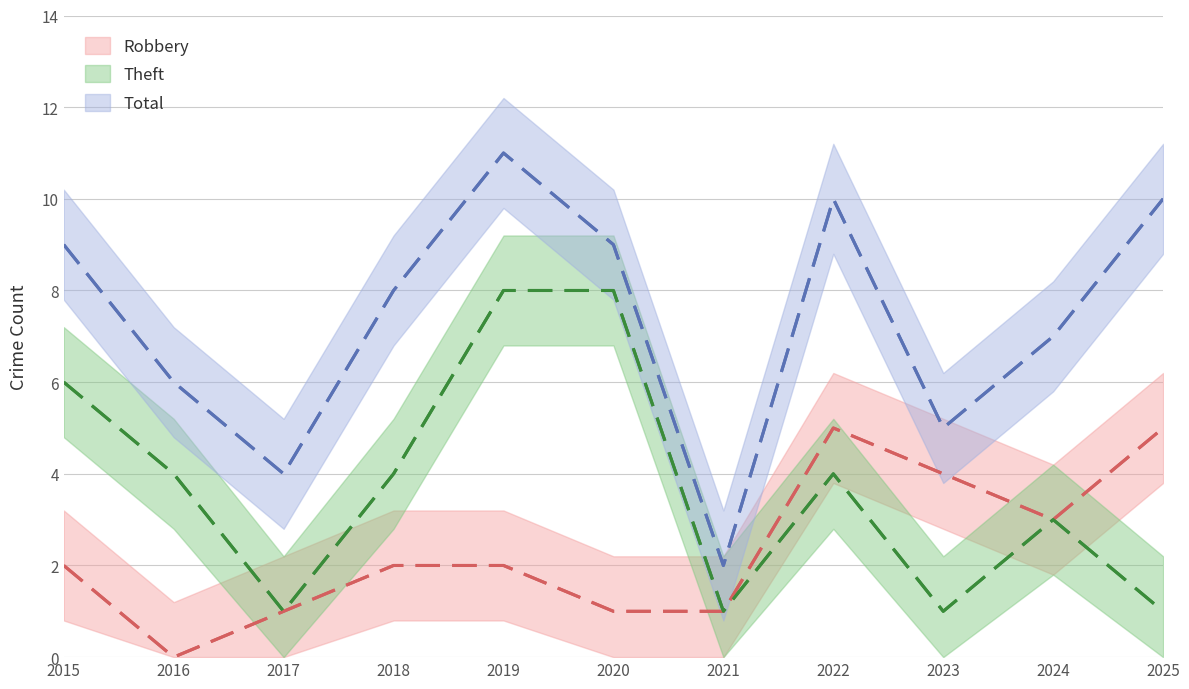

True or false: Theft has a value of 11 at 2015.

False